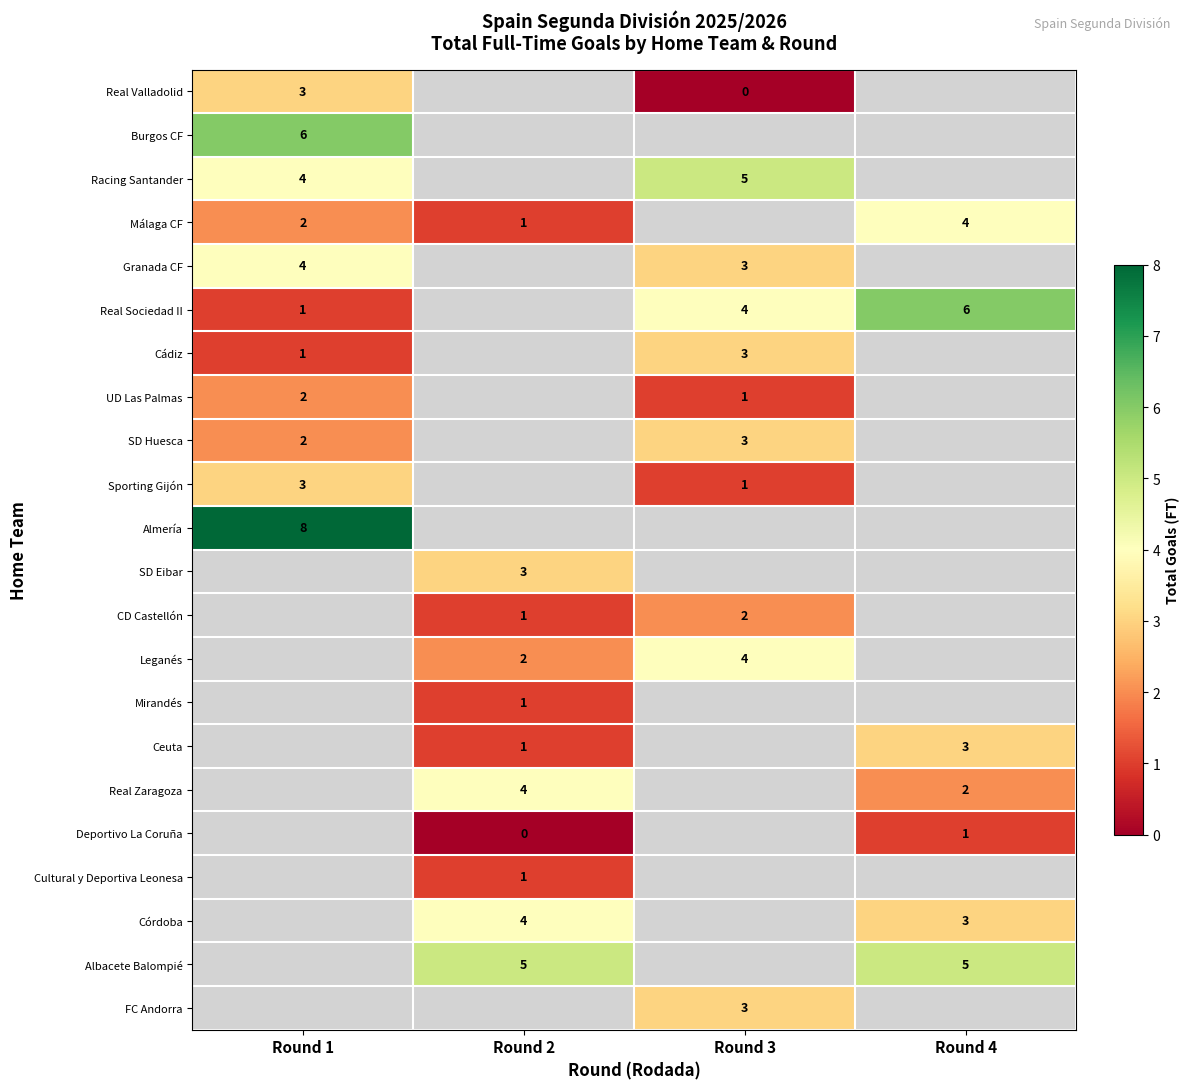

The Málaga CF series shows 1 at Round 1. True or false?

False